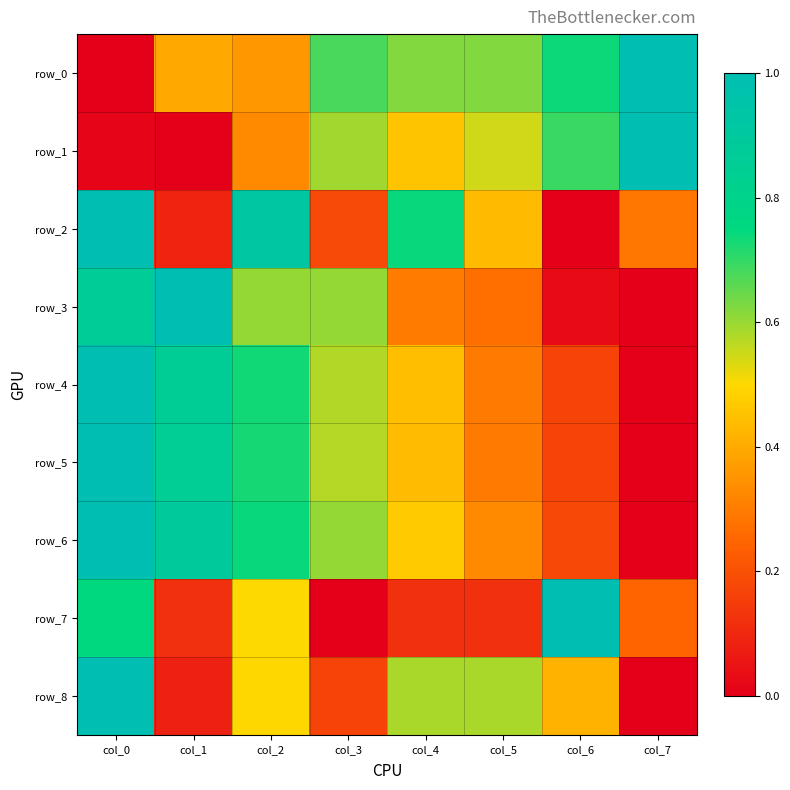

The value of row_4 at col_5 is 0.1. True or false?

False